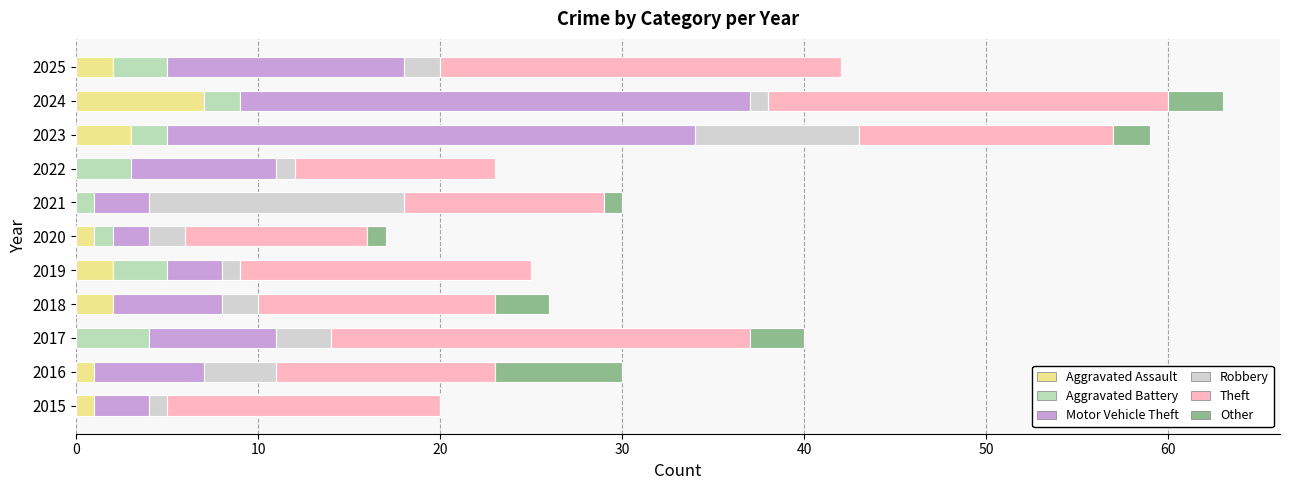

Count the number of data series in this chart.

6